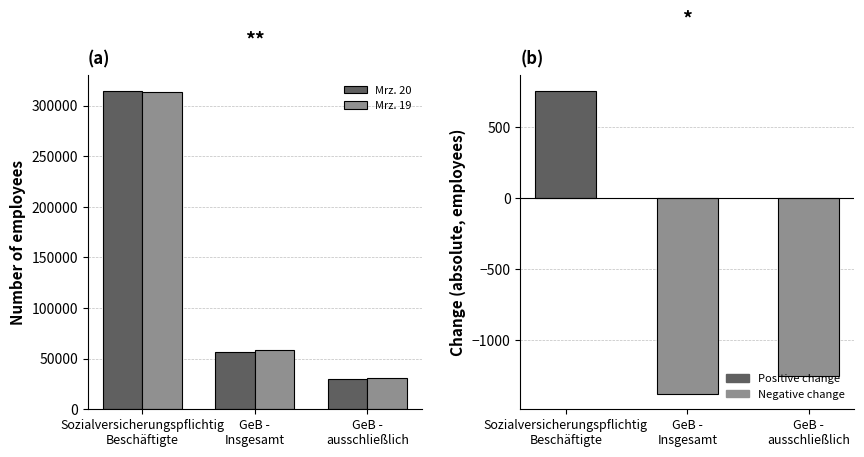

Reading left to right, extract all data points from this chart.

Mrz. 20: 314087	56755	29705
Mrz. 19: 313329	58137	30958
Absolute change (Mrz.20 vs Mrz.19): 758	-1382	-1253